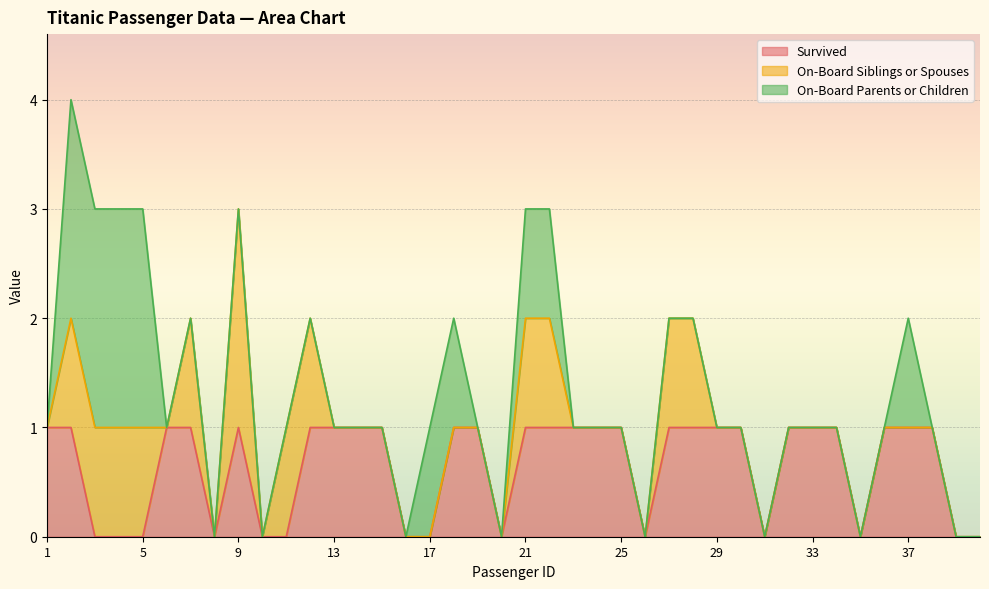

What is the value of the Survived point at the 32nd from the left?

1